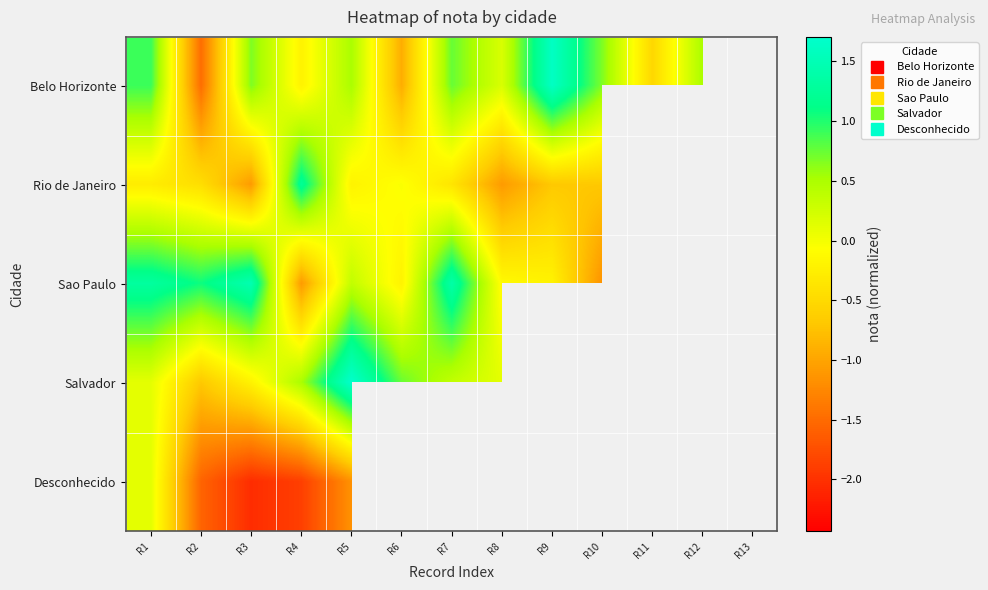

Rank the series by their maximum value, from lowest to highest.

Desconhecido, Rio de Janeiro, Sao Paulo, Belo Horizonte, Salvador